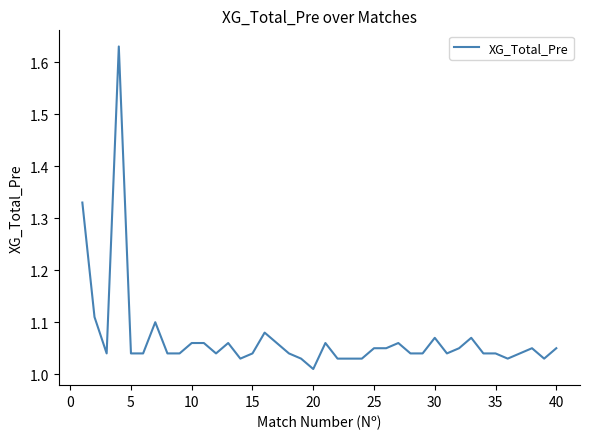

What is the difference between the maximum and minimum values?

0.6